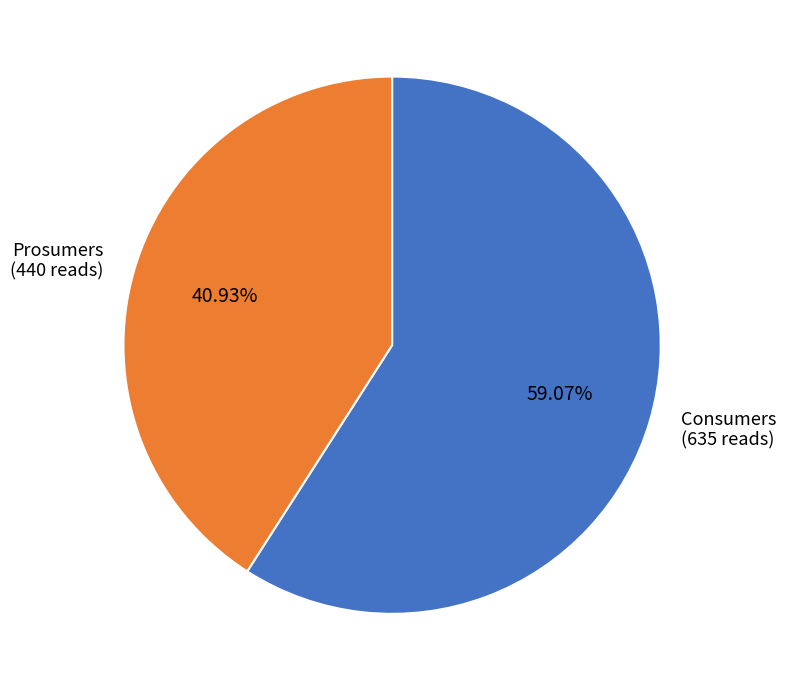

Does Consumers represent more than half of the total?

Yes